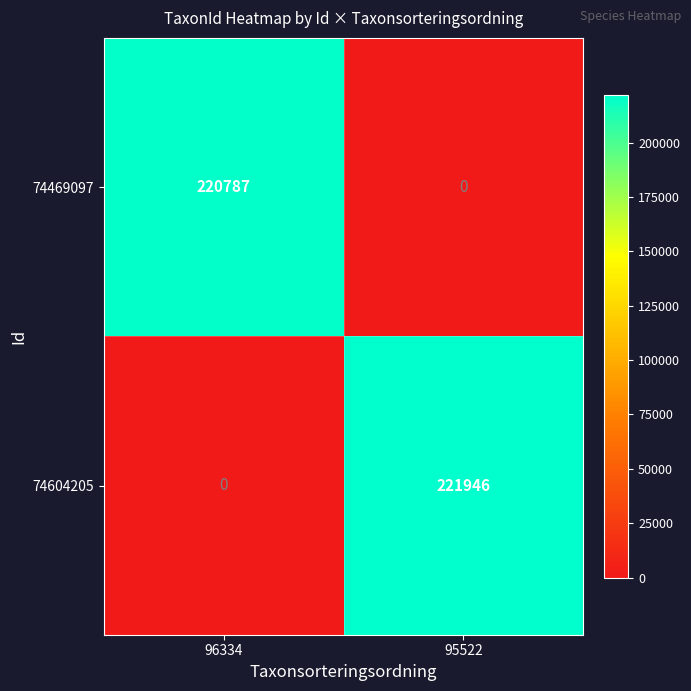

Which series has the largest range (max minus min)?

74604205